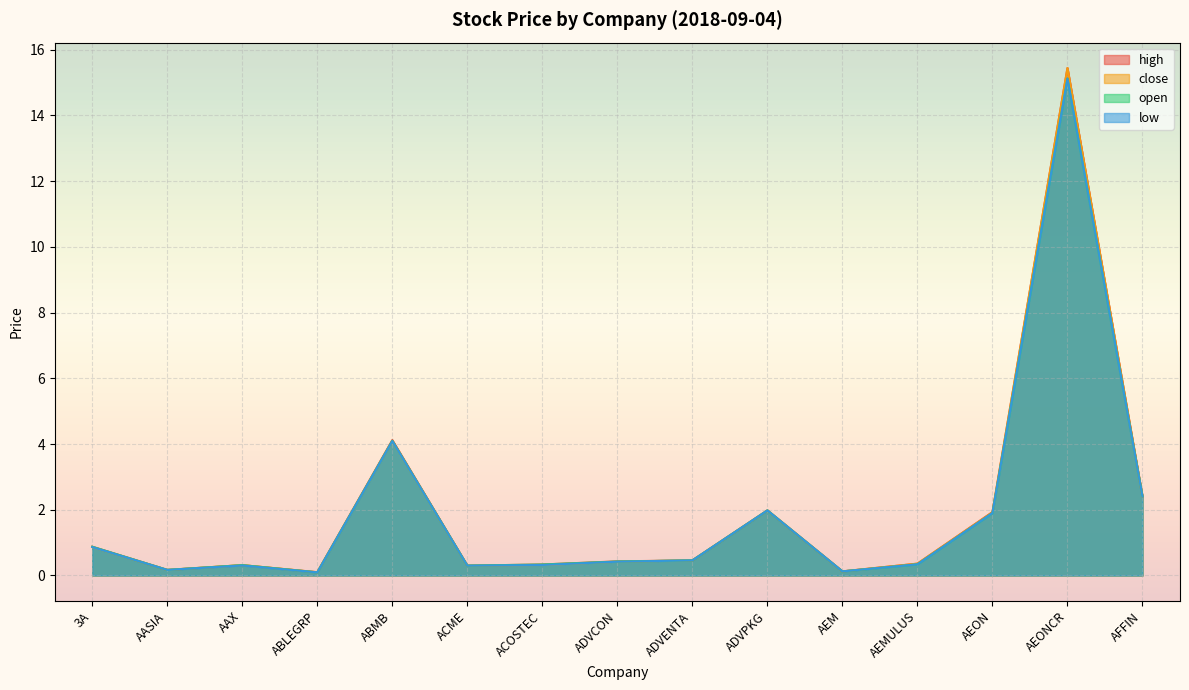

Reading left to right, what are all the values shown in this chart?

high: 3A=0.9	AASIA=0.2	AAX=0.3	ABLEGRP=0.1	ABMB=4.1	ACME=0.3	ACOSTEC=0.3	ADVCON=0.4	ADVENTA=0.5	ADVPKG=2.0	AEM=0.1	AEMULUS=0.4	AEON=1.9	AEONCR=15.4	AFFIN=2.4
close: 3A=0.9	AASIA=0.2	AAX=0.3	ABLEGRP=0.1	ABMB=4.1	ACME=0.3	ACOSTEC=0.3	ADVCON=0.4	ADVENTA=0.5	ADVPKG=2.0	AEM=0.1	AEMULUS=0.4	AEON=1.9	AEONCR=15.4	AFFIN=2.4
open: 3A=0.9	AASIA=0.2	AAX=0.3	ABLEGRP=0.1	ABMB=4.1	ACME=0.3	ACOSTEC=0.3	ADVCON=0.4	ADVENTA=0.5	ADVPKG=2.0	AEM=0.1	AEMULUS=0.3	AEON=1.9	AEONCR=15.1	AFFIN=2.4
low: 3A=0.9	AASIA=0.2	AAX=0.3	ABLEGRP=0.1	ABMB=4.1	ACME=0.3	ACOSTEC=0.3	ADVCON=0.4	ADVENTA=0.5	ADVPKG=2.0	AEM=0.1	AEMULUS=0.3	AEON=1.9	AEONCR=15.1	AFFIN=2.4